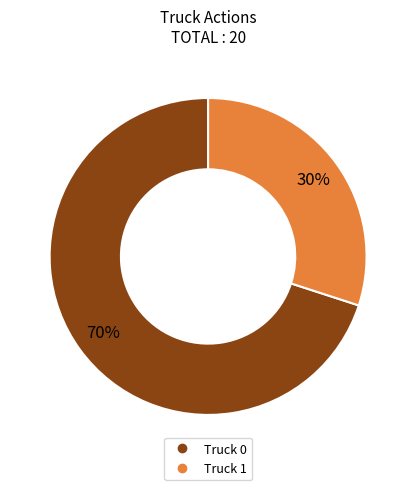

To the nearest percent, what is the average slice percentage?

50%